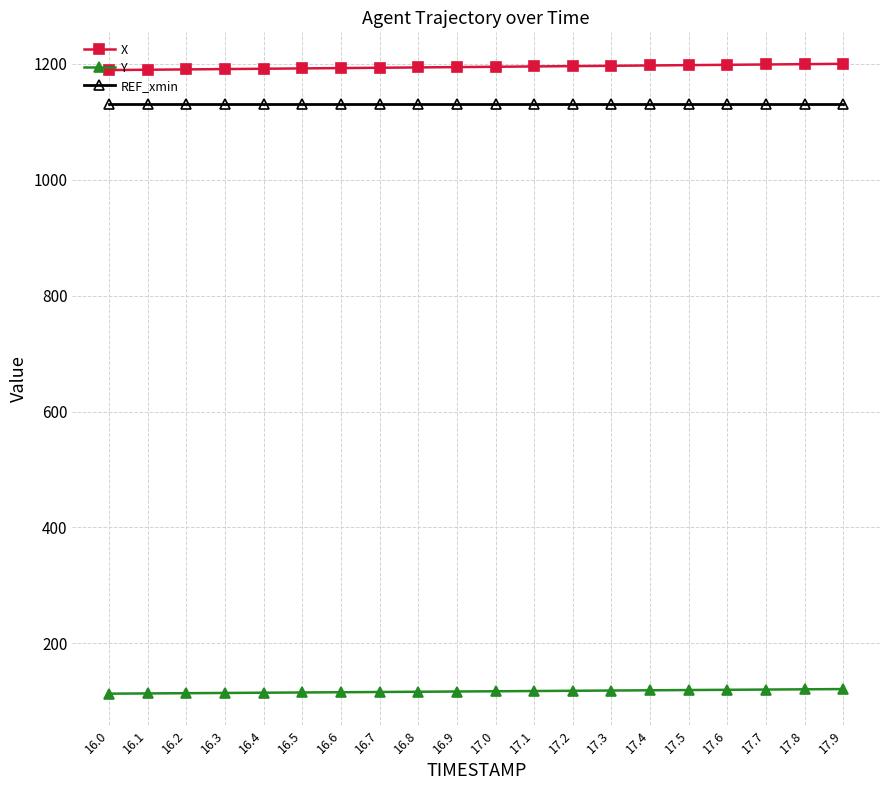

True or false: REF_xmin and Y cross at least once.

False